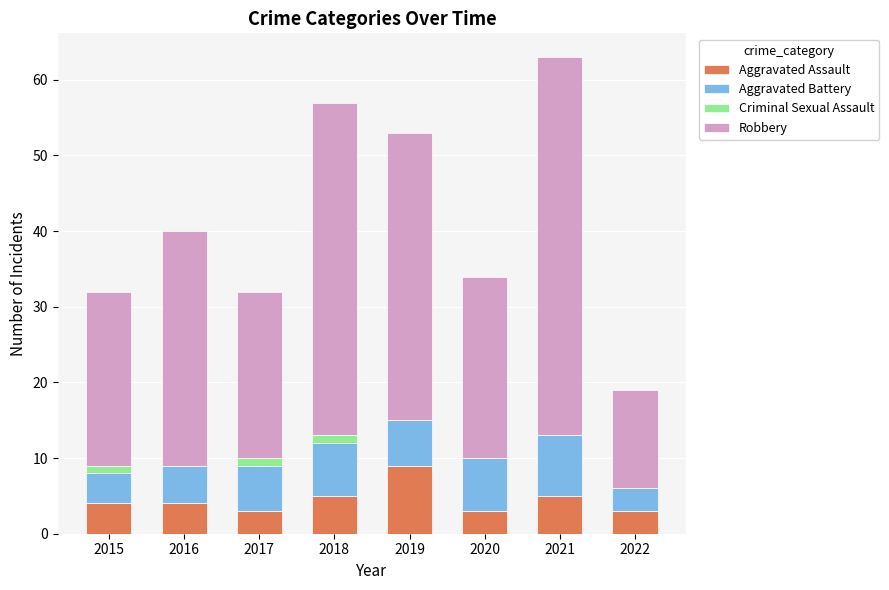

True or false: Aggravated Assault has a value of 2 at 2021.

False